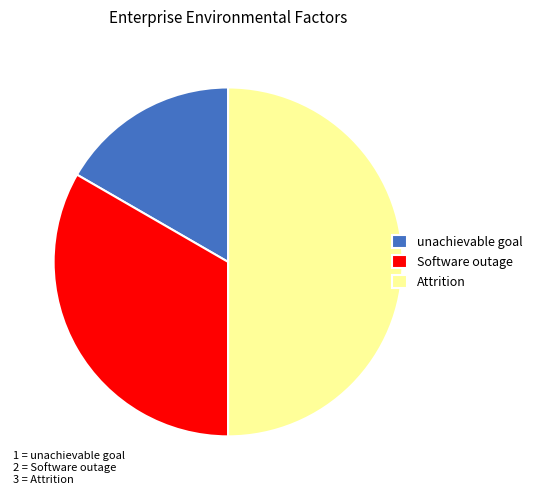

Which category has the biggest portion of the pie?

Attrition